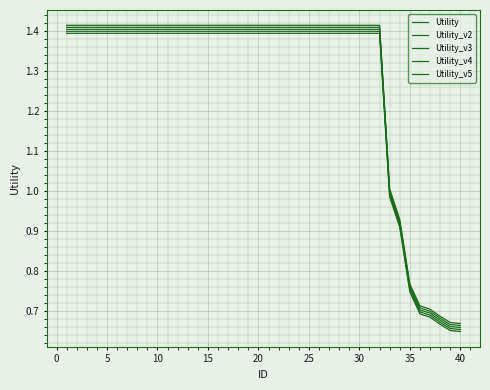

Does the chart have visible grid lines?

Yes